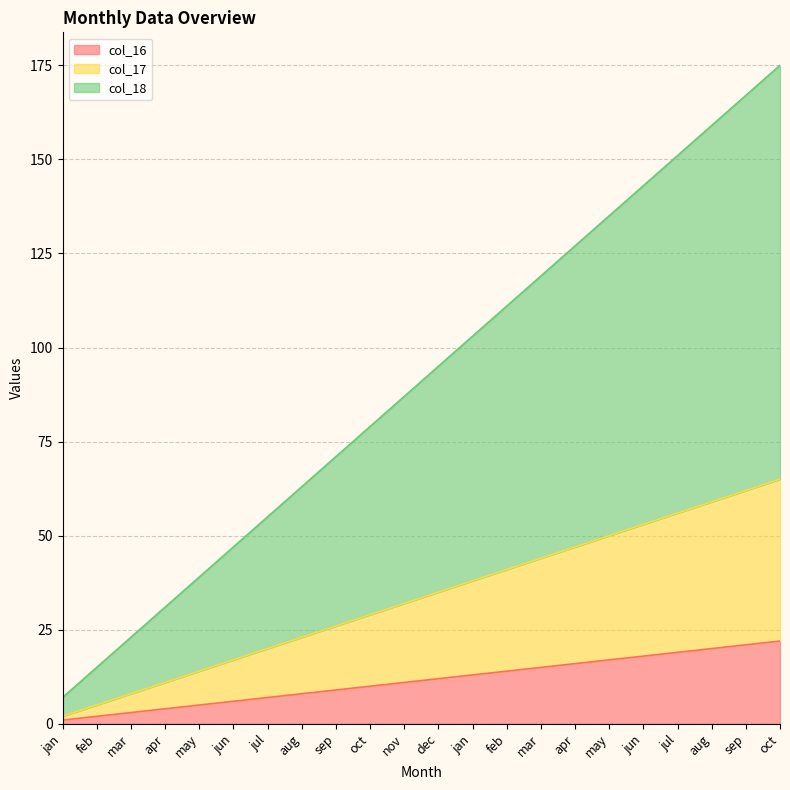

Does the chart have visible grid lines?

Yes